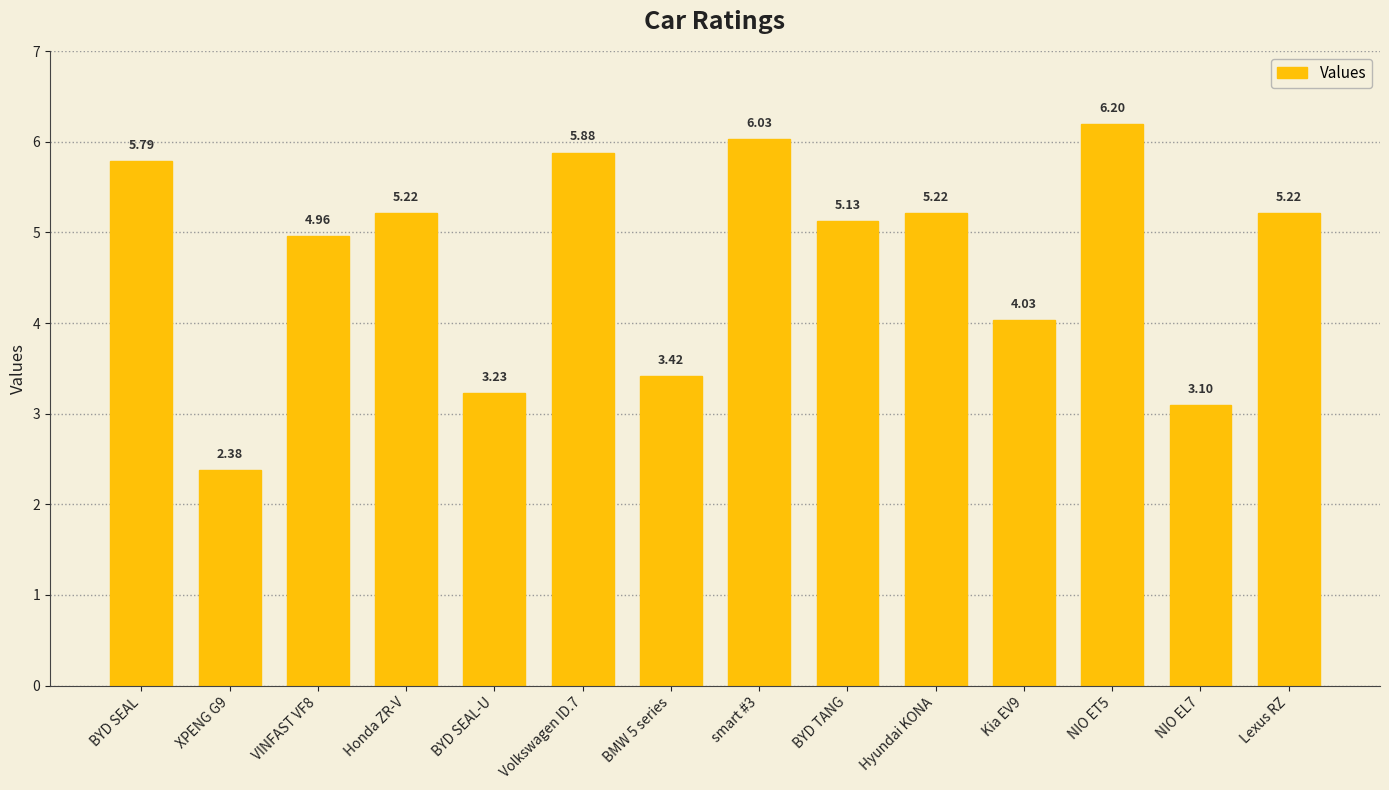

What is the label of the 5th bar from the left?

BYD SEAL-U